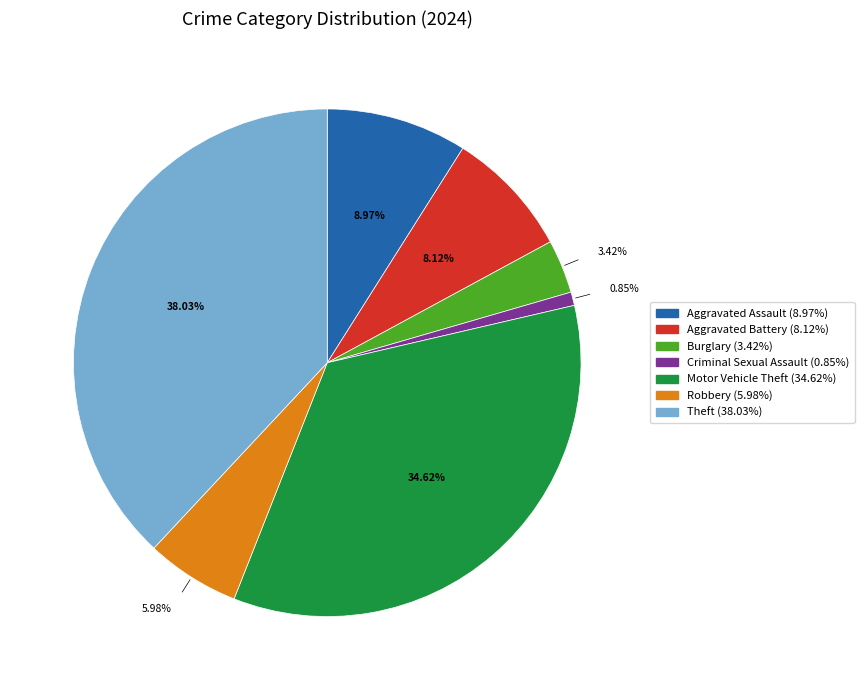

Is there a majority slice in this chart?

No